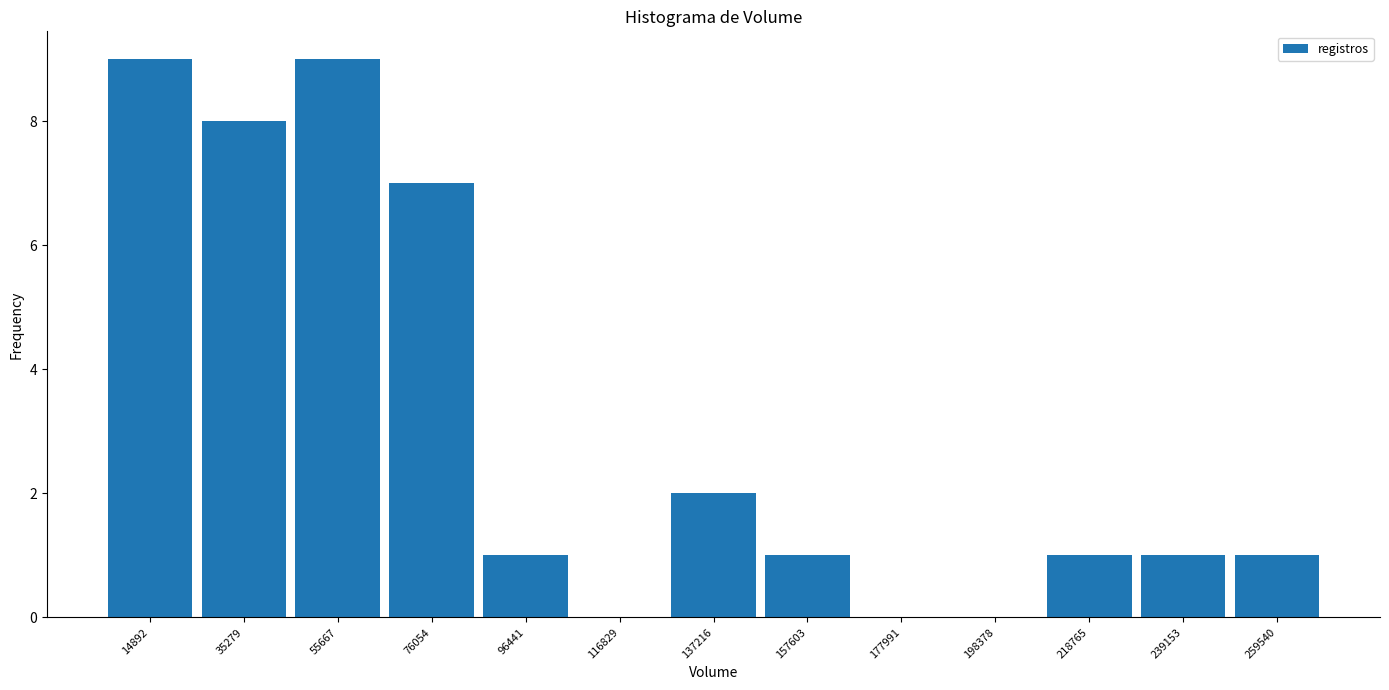

Reading left to right, transcribe this chart: for each bar, give the range it covers on the x-axis and its height. Neither the bar edges nor the heights are printed on the chart, so give them approximately, as read against the axes.

5000 to 25000: 9
25000 to 45000: 8
45000 to 65000: 9
65000 to 85000: 7
85000 to 105000: 1
105000 to 125000: 0
125000 to 145000: 2
145000 to 170000: 1
170000 to 190000: 0
190000 to 210000: 0
210000 to 230000: 1
230000 to 250000: 1
250000 to 270000: 1